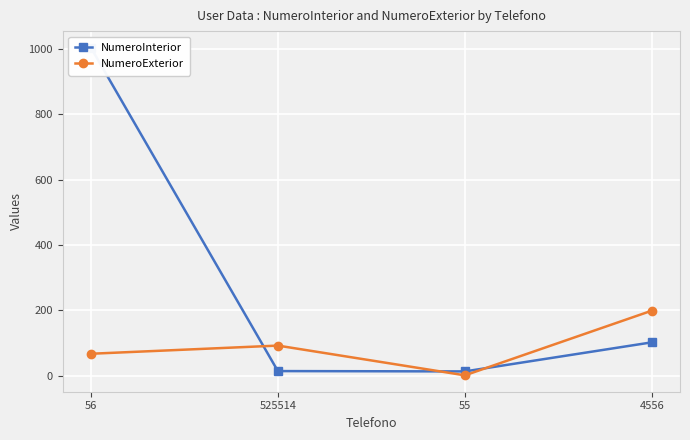

After their last crossing, which series has the higher values: NumeroInterior or NumeroExterior?

NumeroExterior